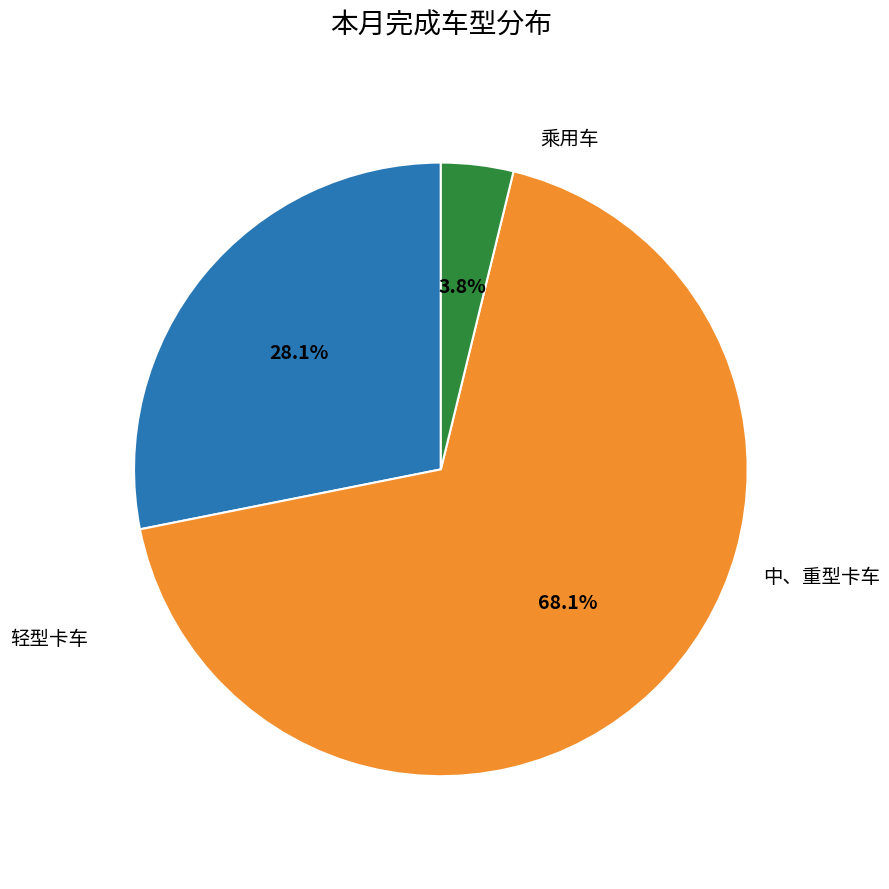

To the nearest percent, what is the average slice percentage?

33%